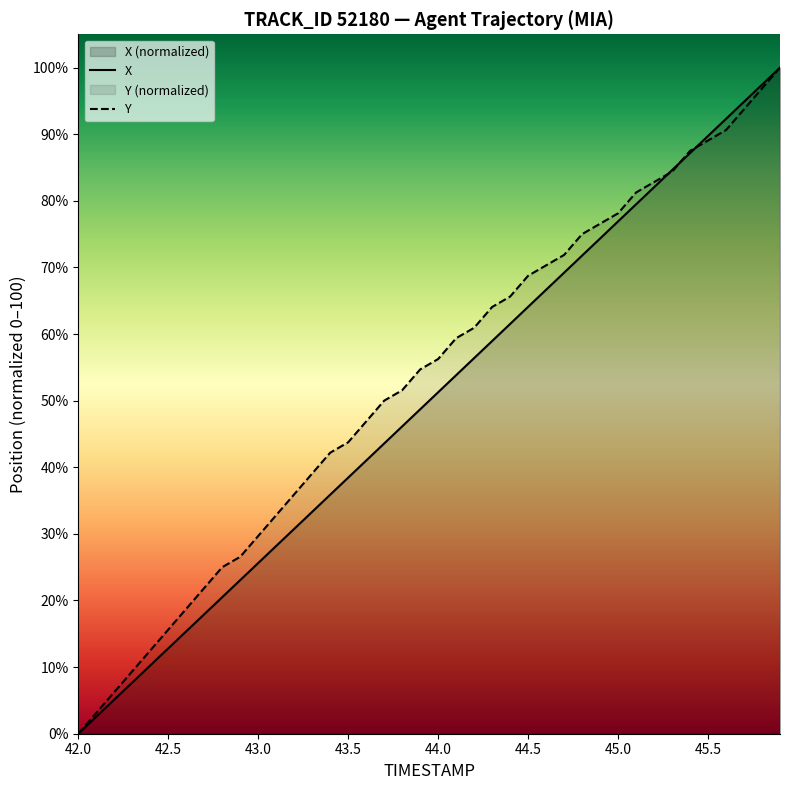

List the series in order of their overall mean, lowest first.

X, Y